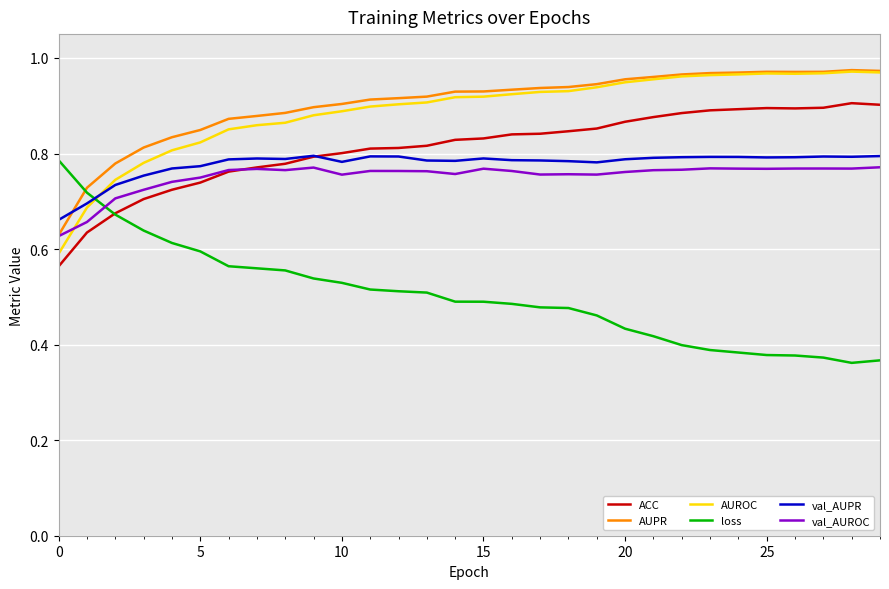

After their last crossing, which series has the higher values: val_AUROC or AUROC?

AUROC